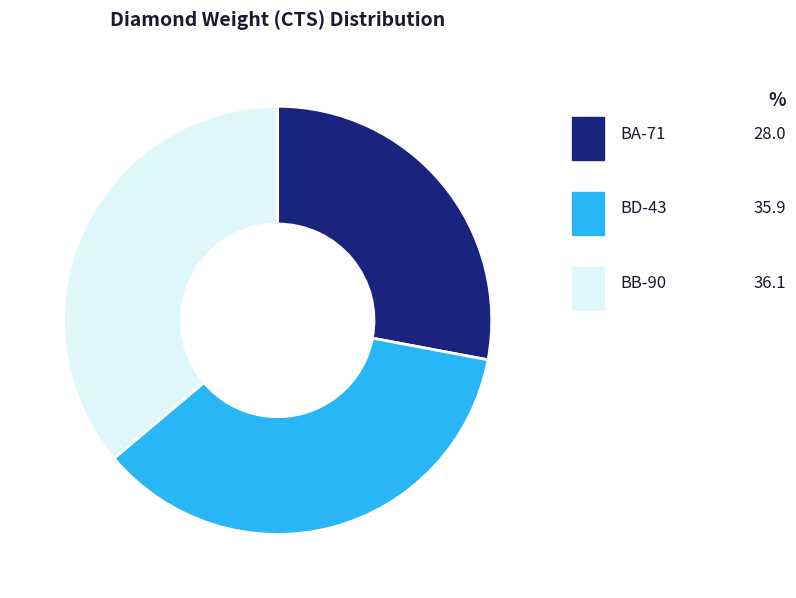

Count the number of slices in the pie.

3